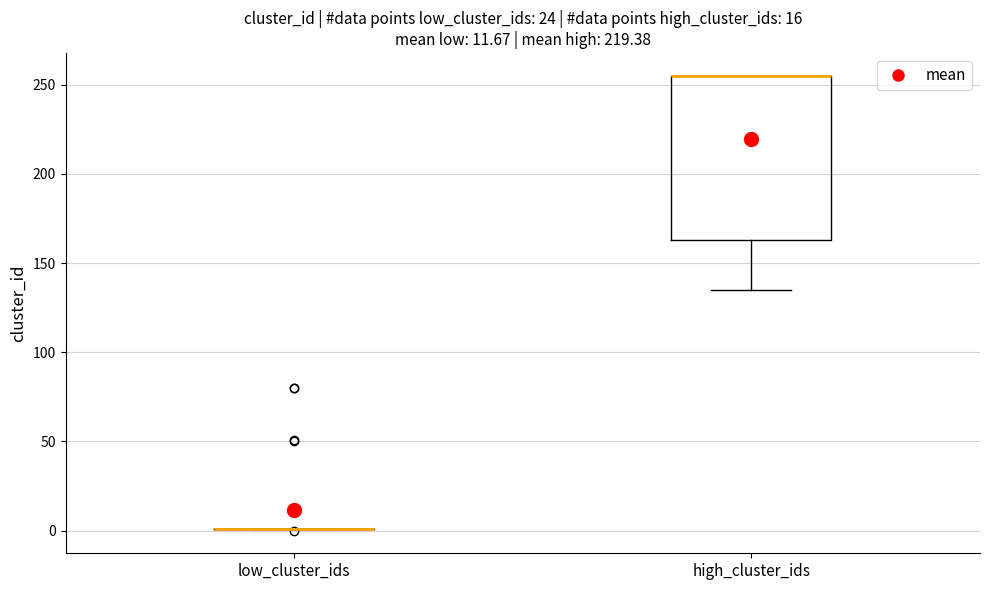

Comparing the boxes themselves (not the whiskers), which one is the tallest?

high_cluster_ids